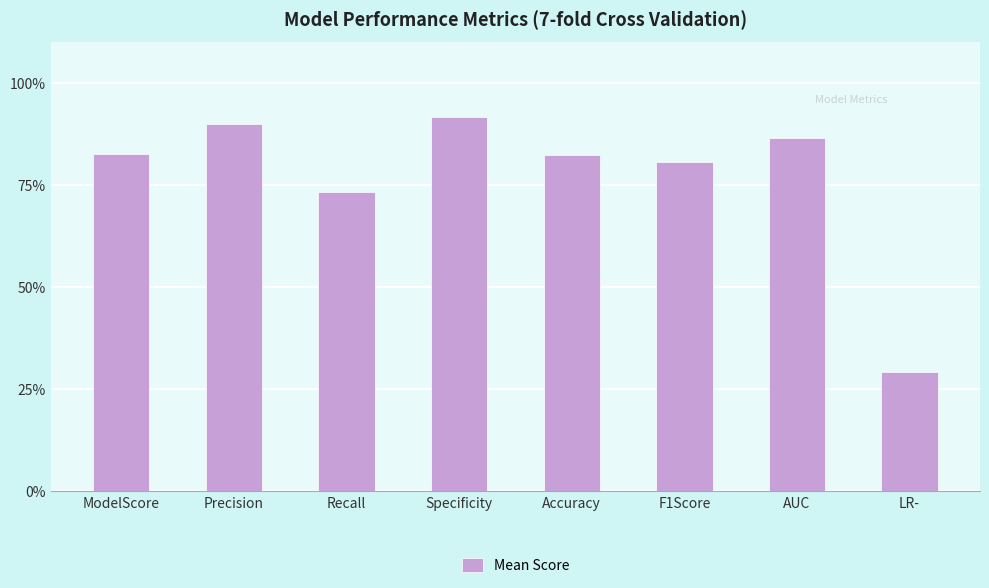

Reading right to left, transcribe all the data shown in this chart.

LR-=0.3	AUC=0.9	F1Score=0.8	Accuracy=0.8	Specificity=0.9	Recall=0.7	Precision=0.9	ModelScore=0.8